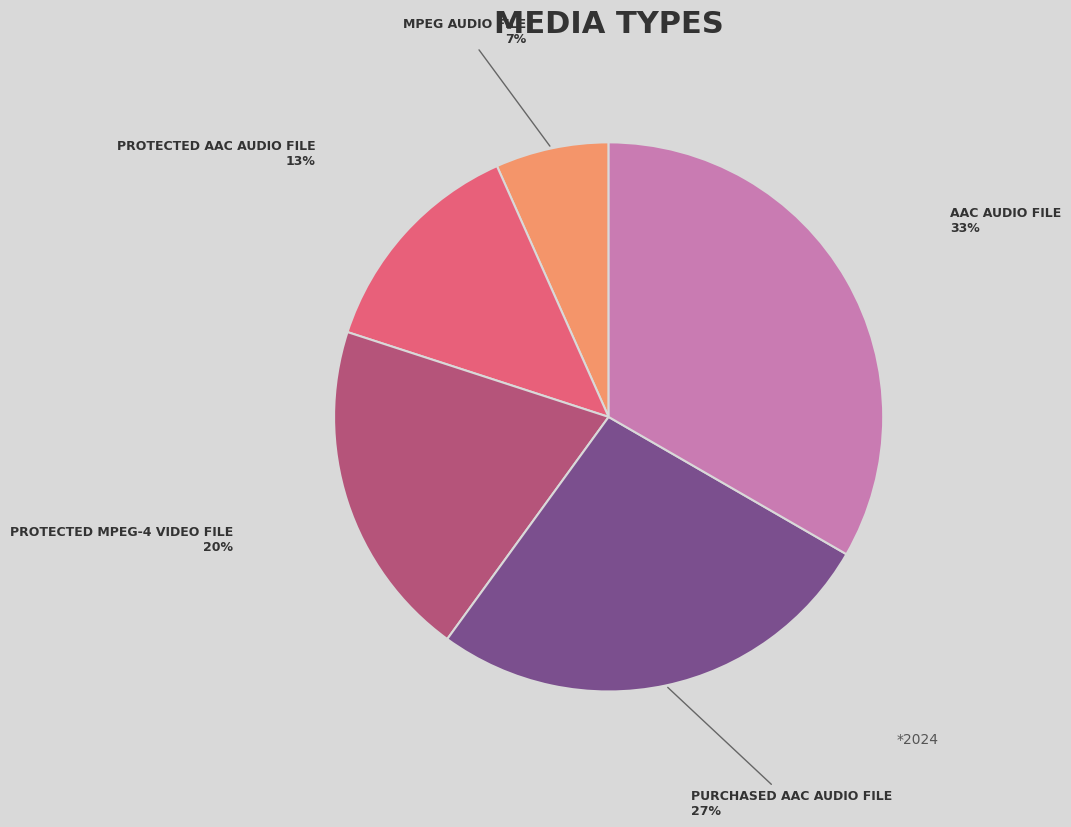

To the nearest percent, what is the average slice percentage?

20%